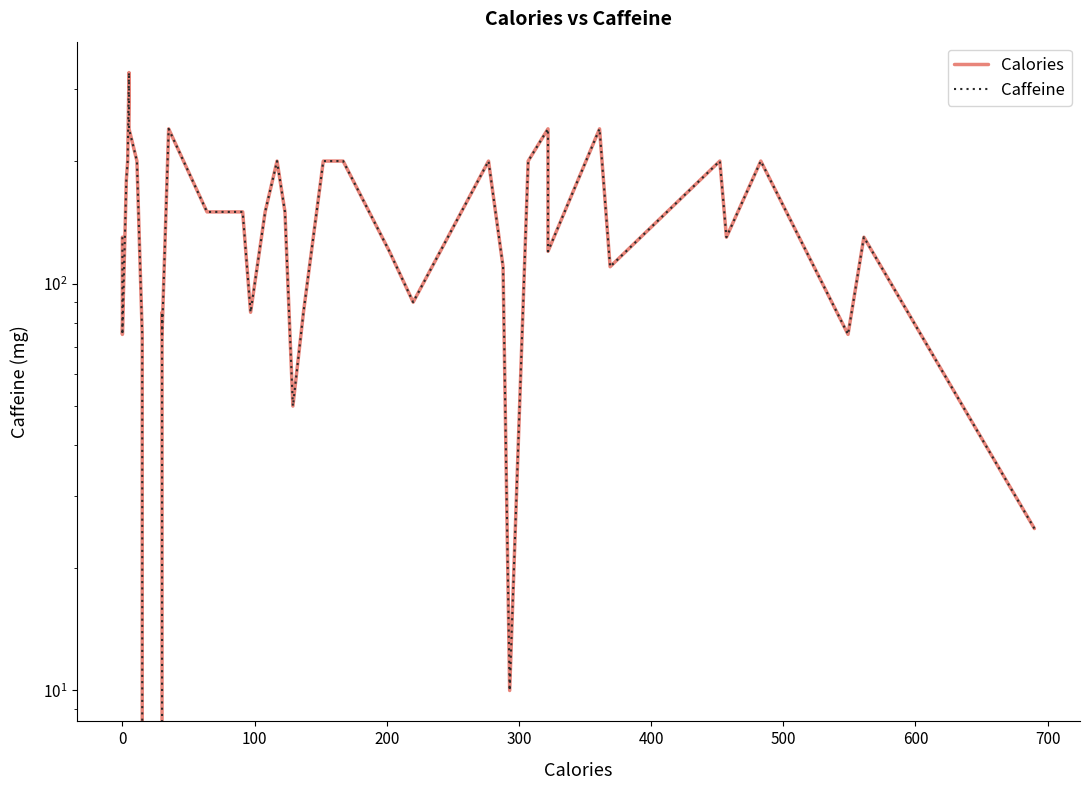

The value of Caffeine at 14 is 238. True or false?

False